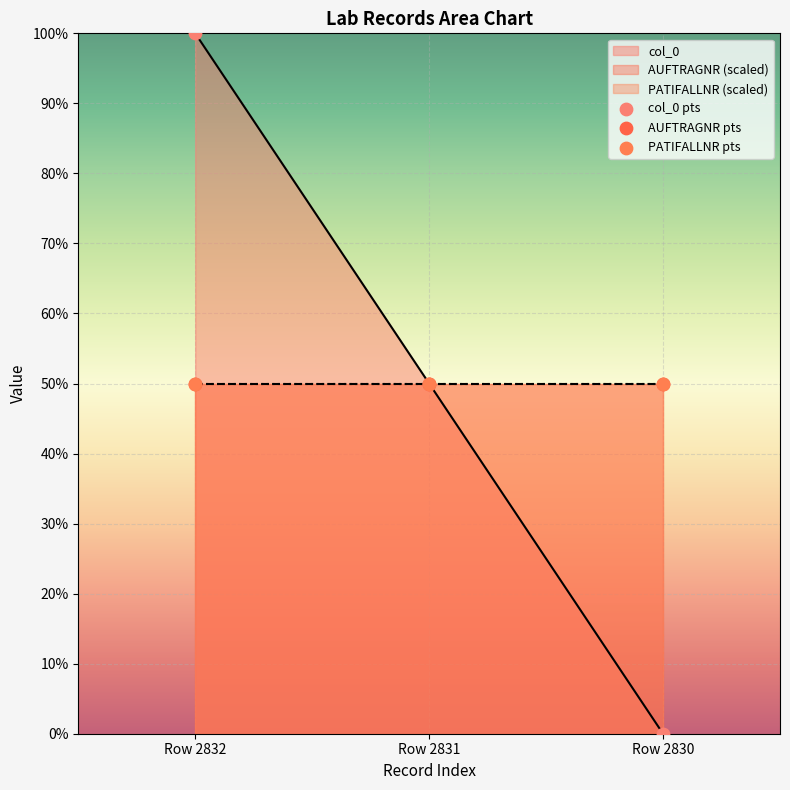

What are all the series names shown in the legend?

col_0 pts, AUFTRAGNR pts, PATIFALLNR pts